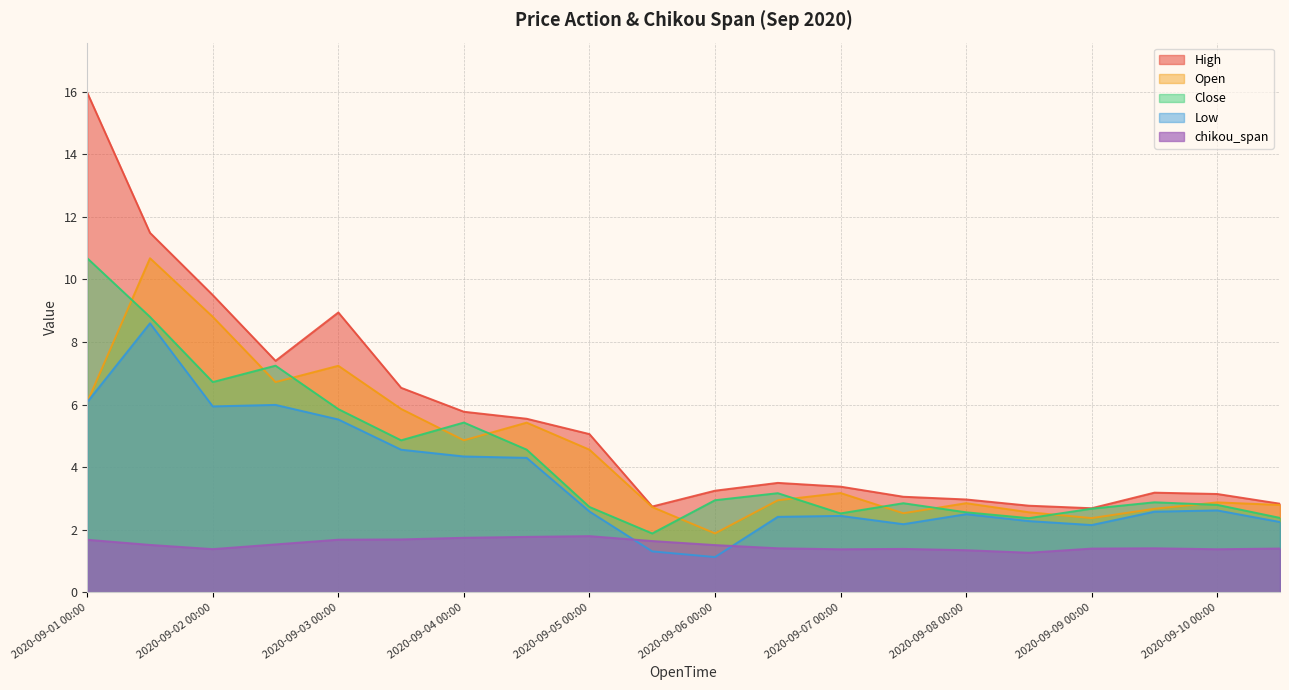

Where is the first local minimum for High?

2020-09-02 12:00